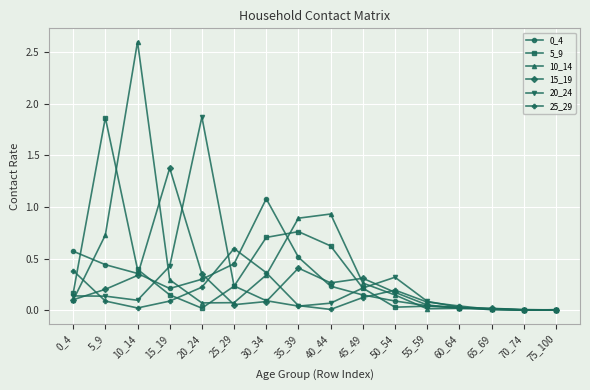

Is the value of 25_29 at 70_74 greater than the value of 0_4 at 45_49?

No